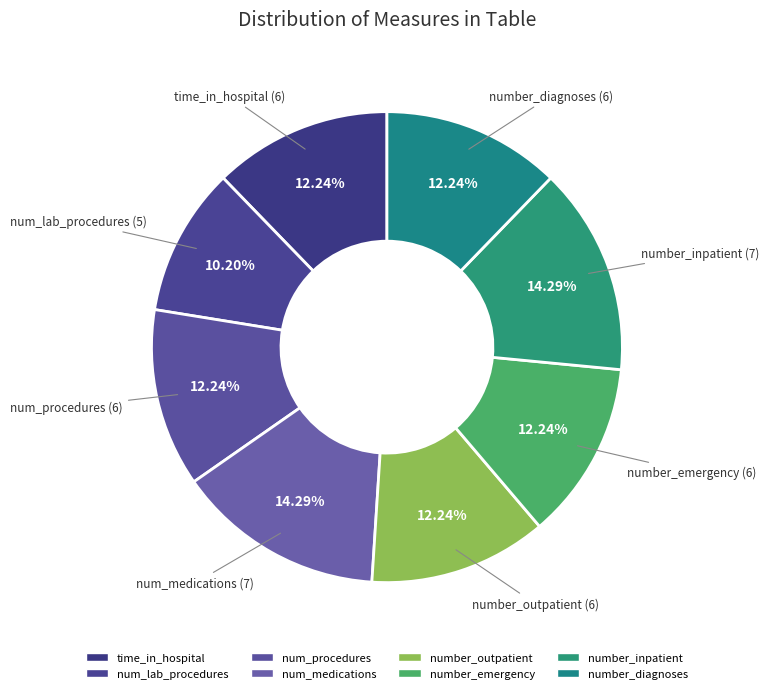

To the nearest percent, what portion does number_emergency represent?

12%